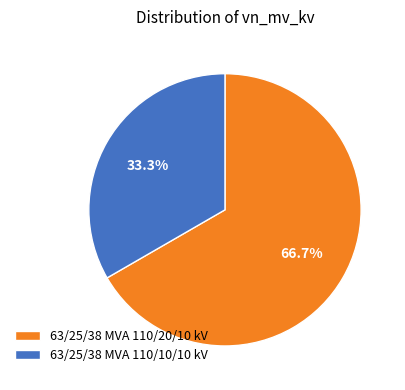

Which slice is the smallest?

63/25/38 MVA 110/10/10 kV